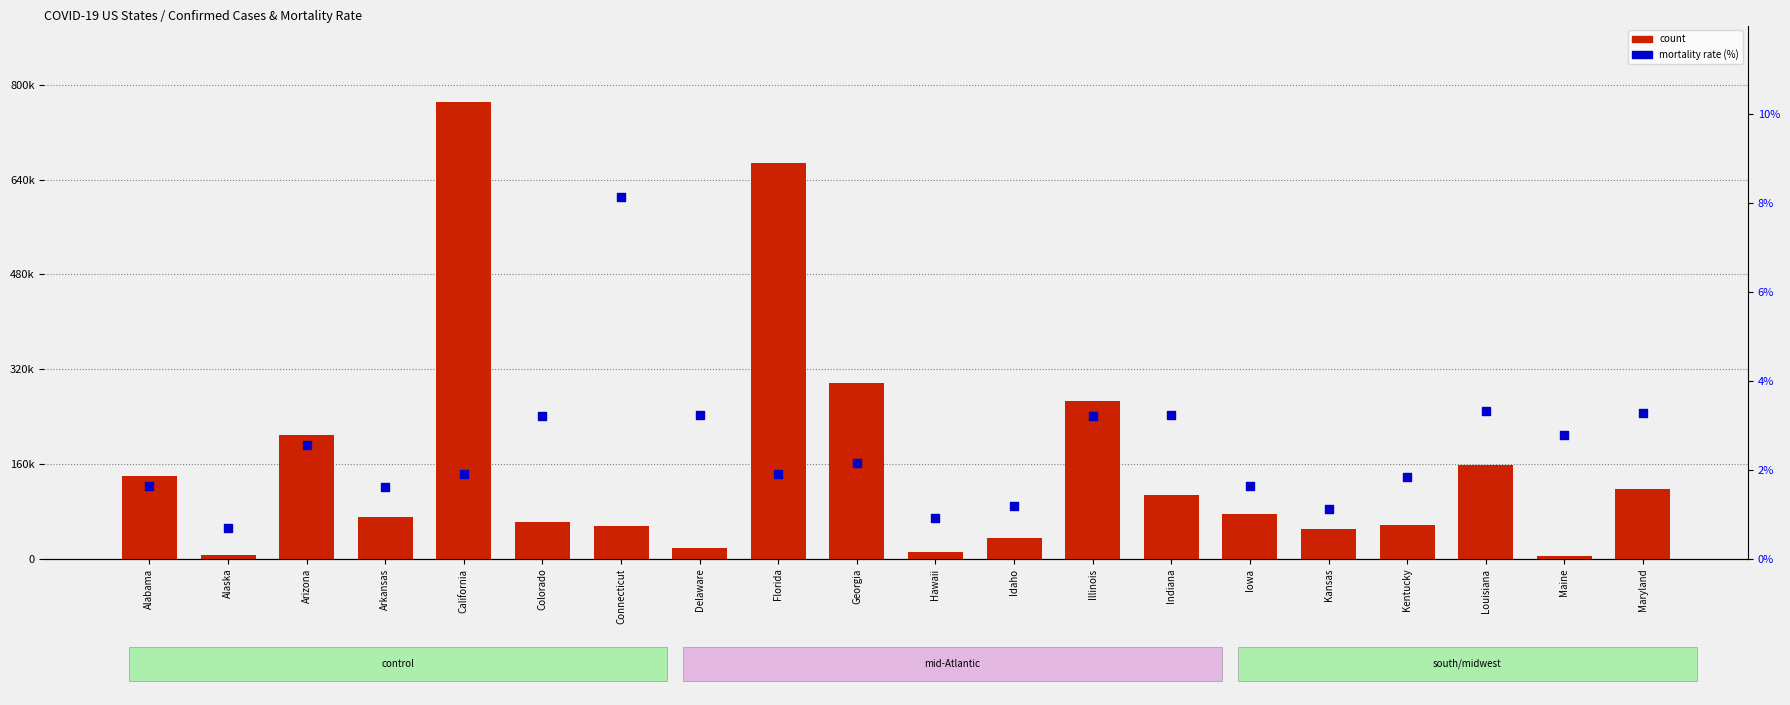

Which series has the largest total across all categories?

count